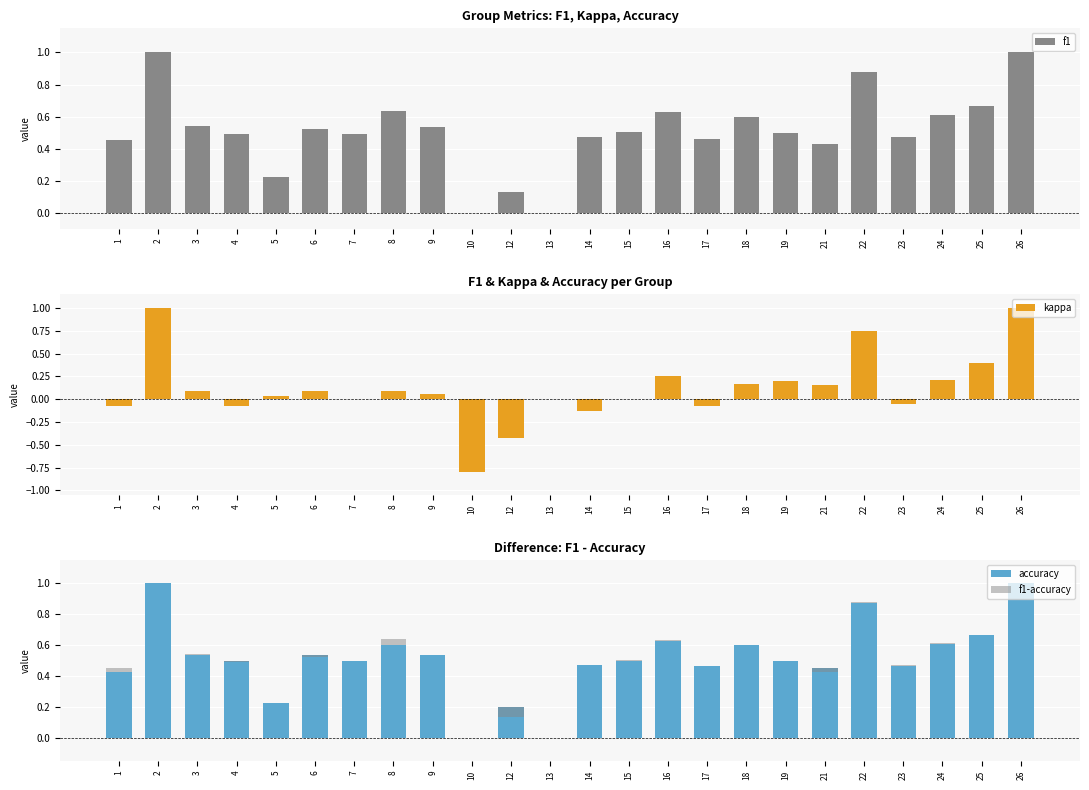

How many data points does each series have?

24